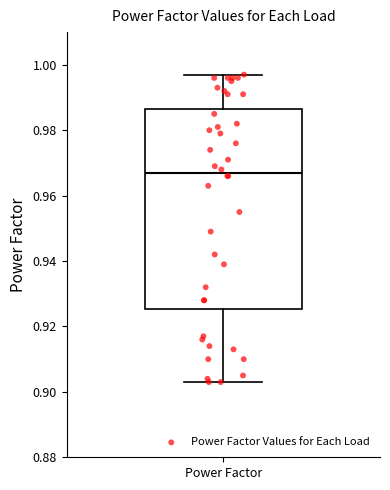

Transcribe this box plot: give where the median line is, the range the box spans, and where the two whiskers end, as read against the y-axis. The values are not printed on the chart, so give them approximately, as read against the axis.

median 0.968, box 0.926 to 0.986, whiskers 0.904 to 0.998